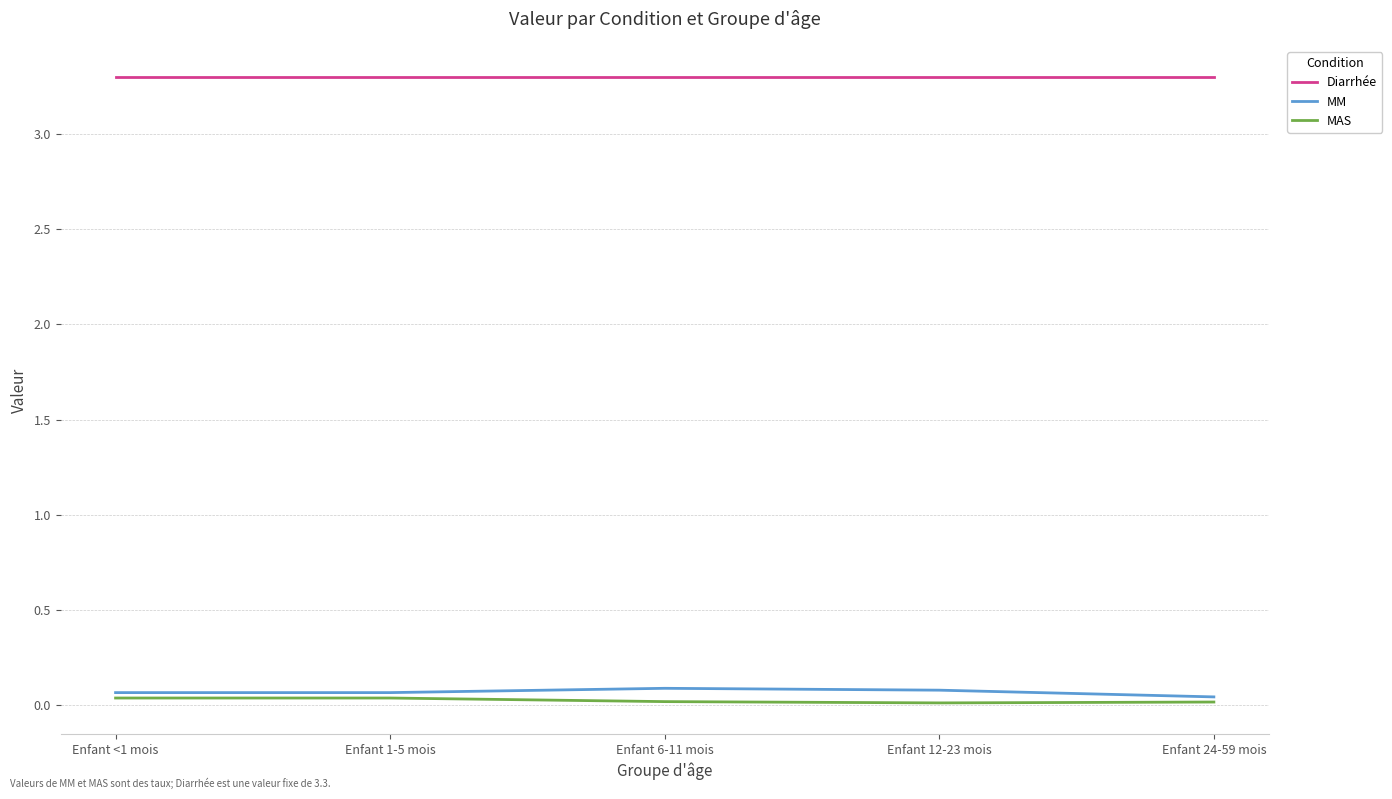

What is the maximum value for MM?

0.1